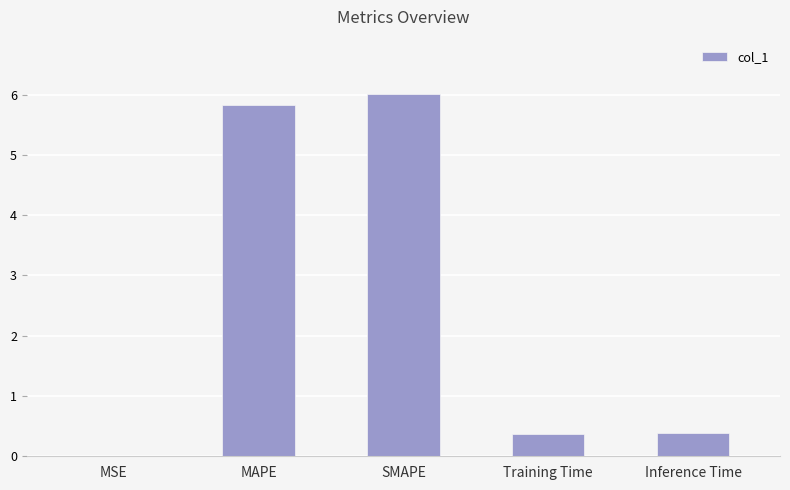

Is it true that the value at MSE is 0.0?

True